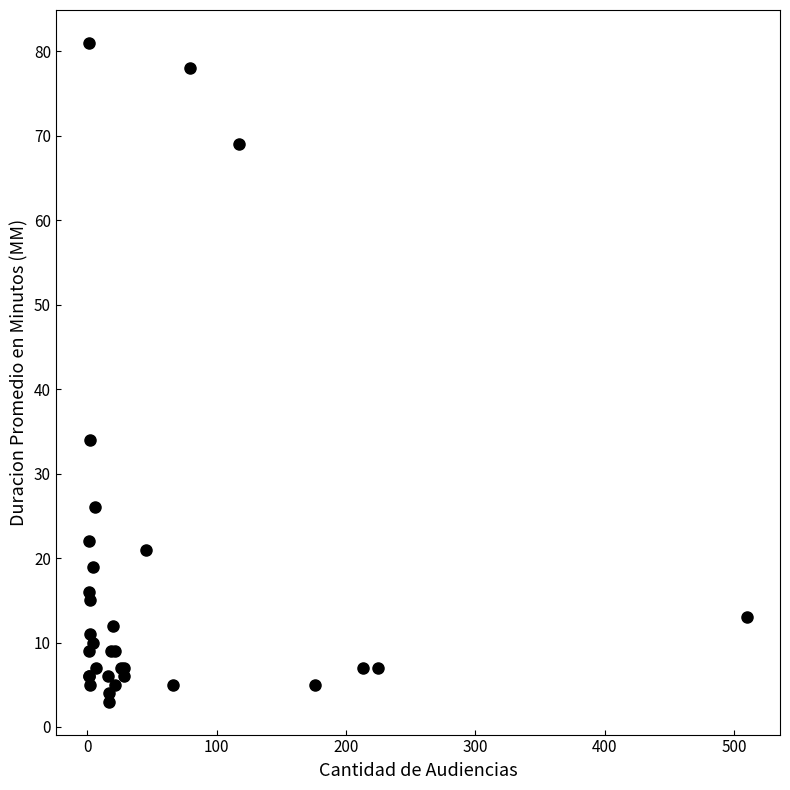

What Y value in the scatter plot is closest to 42?

34